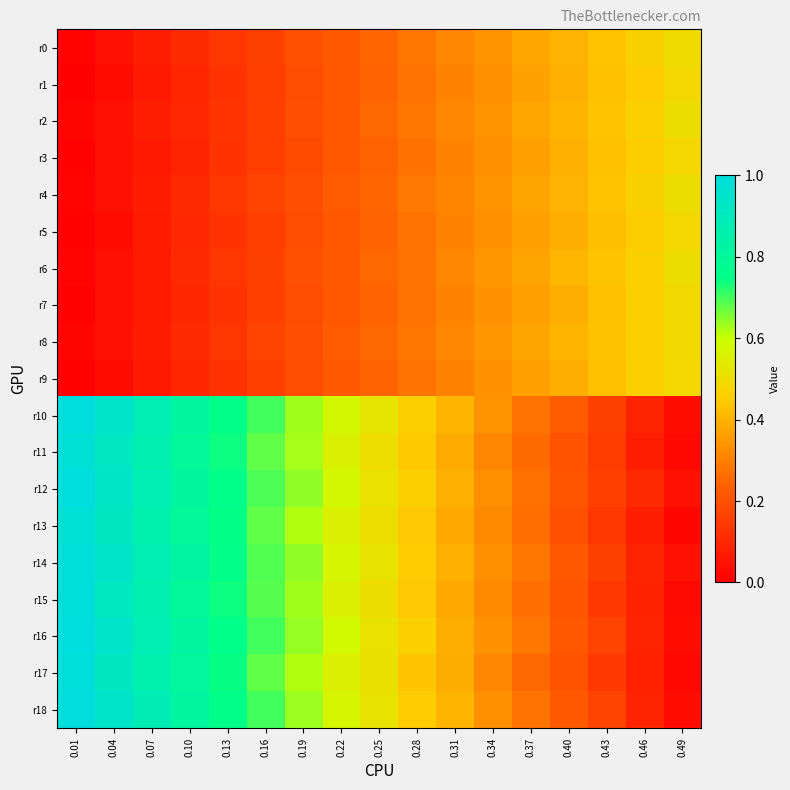

Reading left to right, transcribe all the data shown in this chart.

r0: 0.01=0.0	0.04=0.0	0.07=0.1	0.10=0.1	0.13=0.1	0.16=0.2	0.19=0.2	0.22=0.2	0.25=0.3	0.28=0.3	0.31=0.3	0.34=0.3	0.37=0.4	0.40=0.4	0.43=0.4	0.46=0.5	0.49=0.5
r1: 0.01=0.0	0.04=0.0	0.07=0.1	0.10=0.1	0.13=0.1	0.16=0.2	0.19=0.2	0.22=0.2	0.25=0.2	0.28=0.3	0.31=0.3	0.34=0.3	0.37=0.4	0.40=0.4	0.43=0.4	0.46=0.5	0.49=0.5
r2: 0.01=0.0	0.04=0.0	0.07=0.1	0.10=0.1	0.13=0.1	0.16=0.2	0.19=0.2	0.22=0.2	0.25=0.3	0.28=0.3	0.31=0.3	0.34=0.3	0.37=0.4	0.40=0.4	0.43=0.4	0.46=0.5	0.49=0.5
r3: 0.01=0.0	0.04=0.0	0.07=0.1	0.10=0.1	0.13=0.1	0.16=0.2	0.19=0.2	0.22=0.2	0.25=0.2	0.28=0.3	0.31=0.3	0.34=0.3	0.37=0.4	0.40=0.4	0.43=0.4	0.46=0.5	0.49=0.5
r4: 0.01=0.0	0.04=0.0	0.07=0.1	0.10=0.1	0.13=0.1	0.16=0.2	0.19=0.2	0.22=0.2	0.25=0.3	0.28=0.3	0.31=0.3	0.34=0.3	0.37=0.4	0.40=0.4	0.43=0.4	0.46=0.5	0.49=0.5
r5: 0.01=0.0	0.04=0.0	0.07=0.1	0.10=0.1	0.13=0.1	0.16=0.2	0.19=0.2	0.22=0.2	0.25=0.2	0.28=0.3	0.31=0.3	0.34=0.3	0.37=0.4	0.40=0.4	0.43=0.4	0.46=0.5	0.49=0.5
r6: 0.01=0.0	0.04=0.0	0.07=0.1	0.10=0.1	0.13=0.1	0.16=0.2	0.19=0.2	0.22=0.2	0.25=0.3	0.28=0.3	0.31=0.3	0.34=0.3	0.37=0.4	0.40=0.4	0.43=0.4	0.46=0.5	0.49=0.5
r7: 0.01=0.0	0.04=0.0	0.07=0.1	0.10=0.1	0.13=0.1	0.16=0.2	0.19=0.2	0.22=0.2	0.25=0.2	0.28=0.3	0.31=0.3	0.34=0.3	0.37=0.4	0.40=0.4	0.43=0.4	0.46=0.5	0.49=0.5
r8: 0.01=0.0	0.04=0.0	0.07=0.1	0.10=0.1	0.13=0.1	0.16=0.2	0.19=0.2	0.22=0.2	0.25=0.3	0.28=0.3	0.31=0.3	0.34=0.3	0.37=0.4	0.40=0.4	0.43=0.4	0.46=0.5	0.49=0.5
r9: 0.01=0.0	0.04=0.0	0.07=0.1	0.10=0.1	0.13=0.1	0.16=0.2	0.19=0.2	0.22=0.2	0.25=0.2	0.28=0.3	0.31=0.3	0.34=0.3	0.37=0.4	0.40=0.4	0.43=0.4	0.46=0.5	0.49=0.5
r10: 0.01=1.0	0.04=0.9	0.07=0.9	0.10=0.8	0.13=0.8	0.16=0.7	0.19=0.6	0.22=0.6	0.25=0.5	0.28=0.5	0.31=0.4	0.34=0.3	0.37=0.3	0.40=0.2	0.43=0.2	0.46=0.1	0.49=0.0
r11: 0.01=1.0	0.04=0.9	0.07=0.9	0.10=0.8	0.13=0.7	0.16=0.7	0.19=0.6	0.22=0.6	0.25=0.5	0.28=0.4	0.31=0.4	0.34=0.3	0.37=0.3	0.40=0.2	0.43=0.1	0.46=0.1	0.49=0.0
r12: 0.01=1.0	0.04=0.9	0.07=0.9	0.10=0.8	0.13=0.8	0.16=0.7	0.19=0.6	0.22=0.6	0.25=0.5	0.28=0.5	0.31=0.4	0.34=0.3	0.37=0.3	0.40=0.2	0.43=0.2	0.46=0.1	0.49=0.0
r13: 0.01=1.0	0.04=0.9	0.07=0.9	0.10=0.8	0.13=0.7	0.16=0.7	0.19=0.6	0.22=0.6	0.25=0.5	0.28=0.4	0.31=0.4	0.34=0.3	0.37=0.3	0.40=0.2	0.43=0.1	0.46=0.1	0.49=0.0
r14: 0.01=1.0	0.04=0.9	0.07=0.9	0.10=0.8	0.13=0.8	0.16=0.7	0.19=0.6	0.22=0.6	0.25=0.5	0.28=0.5	0.31=0.4	0.34=0.3	0.37=0.3	0.40=0.2	0.43=0.2	0.46=0.1	0.49=0.0
r15: 0.01=1.0	0.04=0.9	0.07=0.9	0.10=0.8	0.13=0.7	0.16=0.7	0.19=0.6	0.22=0.6	0.25=0.5	0.28=0.4	0.31=0.4	0.34=0.3	0.37=0.3	0.40=0.2	0.43=0.1	0.46=0.1	0.49=0.0
r16: 0.01=1.0	0.04=0.9	0.07=0.9	0.10=0.8	0.13=0.8	0.16=0.7	0.19=0.6	0.22=0.6	0.25=0.5	0.28=0.5	0.31=0.4	0.34=0.3	0.37=0.3	0.40=0.2	0.43=0.2	0.46=0.1	0.49=0.0
r17: 0.01=1.0	0.04=0.9	0.07=0.9	0.10=0.8	0.13=0.7	0.16=0.7	0.19=0.6	0.22=0.6	0.25=0.5	0.28=0.4	0.31=0.4	0.34=0.3	0.37=0.3	0.40=0.2	0.43=0.1	0.46=0.1	0.49=0.0
r18: 0.01=1.0	0.04=0.9	0.07=0.9	0.10=0.8	0.13=0.8	0.16=0.7	0.19=0.6	0.22=0.6	0.25=0.5	0.28=0.5	0.31=0.4	0.34=0.3	0.37=0.3	0.40=0.2	0.43=0.2	0.46=0.1	0.49=0.0